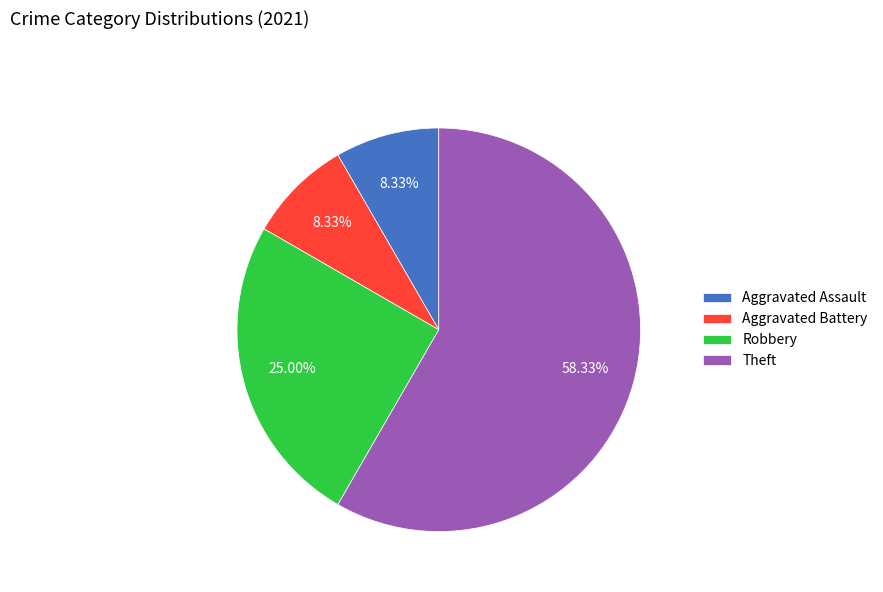

Which category accounts for the majority?

Theft